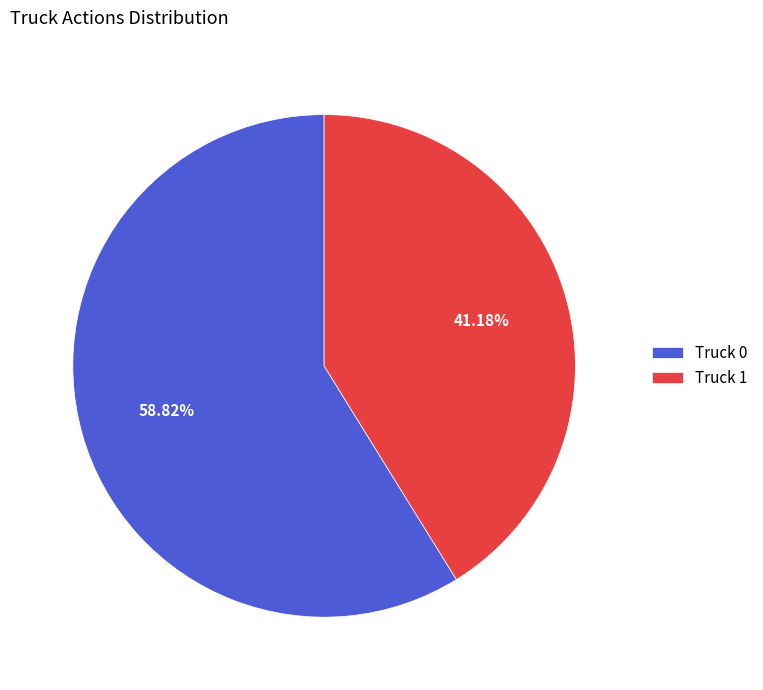

Do Truck 1 and Truck 0 together represent more than half of the pie?

Yes